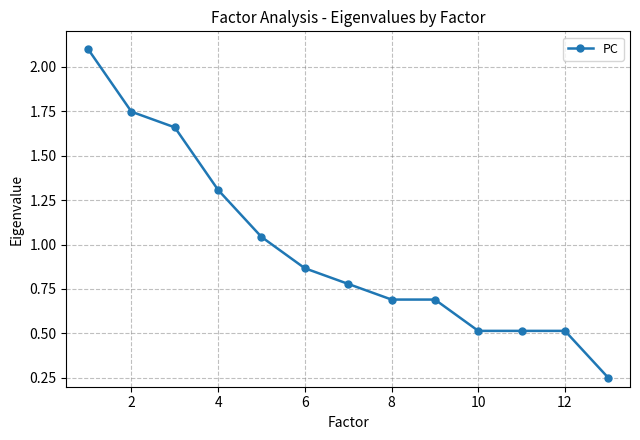

What is the sum of all values?

12.7